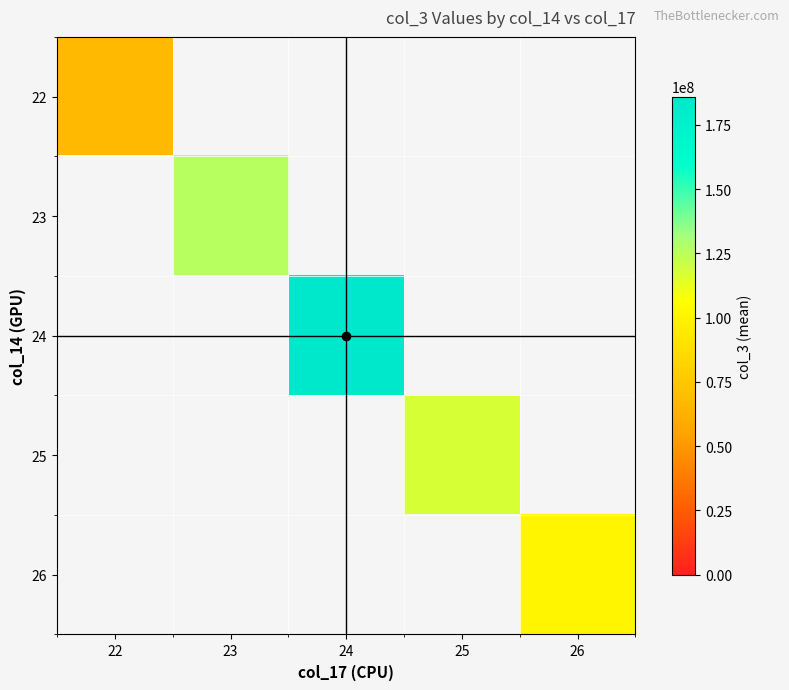

Where does the 24 series first go above 185970051?

24